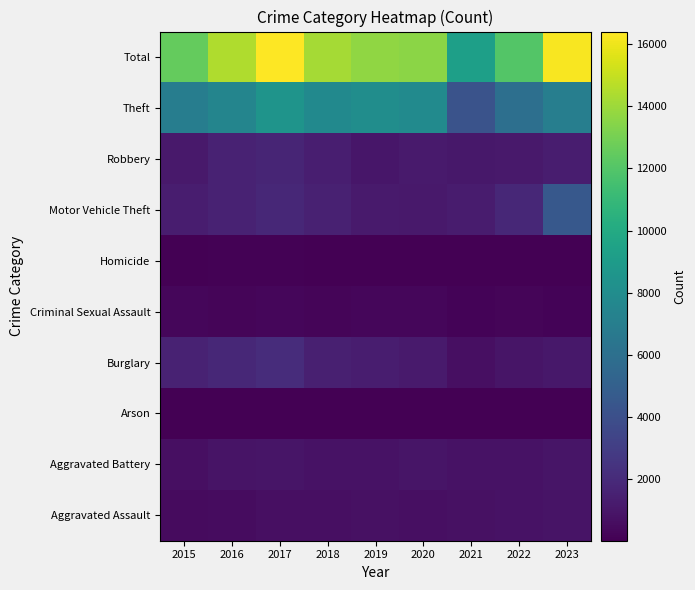

Reading left to right, extract all data points from this chart.

Aggravated Assault: 2015=500	2016=606	2017=729	2018=712	2019=752	2020=730	2021=785	2022=806	2023=889
Aggravated Battery: 2015=681	2016=896	2017=936	2018=826	2019=852	2020=932	2021=822	2022=846	2023=978
Arson: 2015=31	2016=65	2017=71	2018=37	2019=44	2020=51	2021=56	2022=47	2023=74
Burglary: 2015=1568	2016=1837	2017=2102	2018=1501	2019=1358	2020=1220	2021=722	2022=982	2023=1067
Criminal Sexual Assault: 2015=301	2016=261	2017=330	2018=282	2019=293	2020=296	2021=197	2022=225	2023=222
Homicide: 2015=47	2016=96	2017=99	2018=77	2019=45	2020=66	2021=83	2022=89	2023=72
Motor Vehicle Theft: 2015=1313	2016=1600	2017=1877	2018=1514	2019=1238	2020=1160	2021=1291	2022=1862	2023=4515
Robbery: 2015=1158	2016=1599	2017=1724	2018=1408	2019=1043	2020=1227	2021=1100	2022=1175	2023=1370
Theft: 2015=6944	2016=7486	2017=8529	2018=7824	2019=8067	2020=7867	2021=4240	2022=5982	2023=7036
Total: 2015=12543	2016=14446	2017=16397	2018=14181	2019=13692	2020=13549	2021=9296	2022=12014	2023=16223